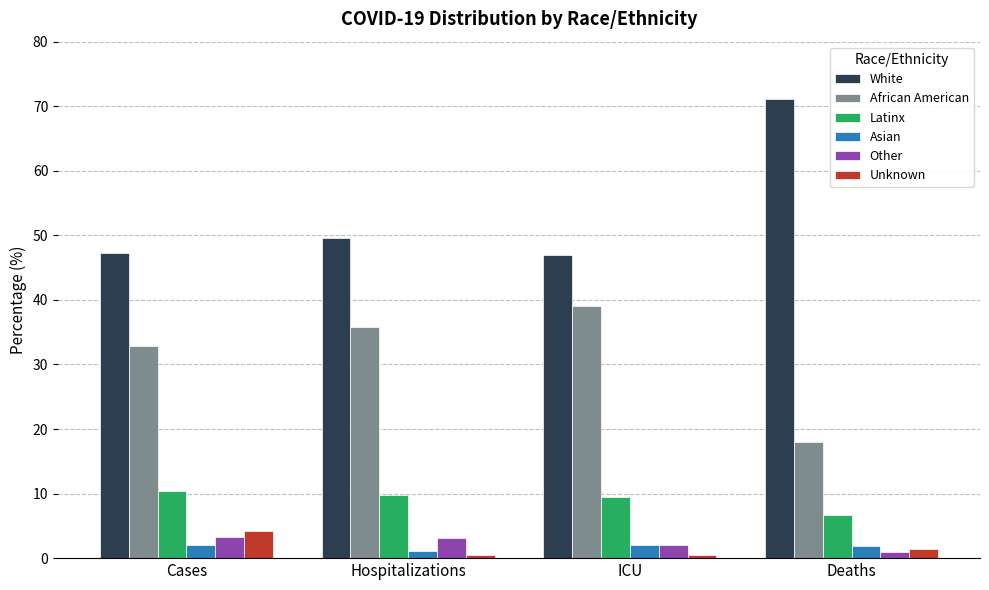

How many data points in Other are less than 3?

2